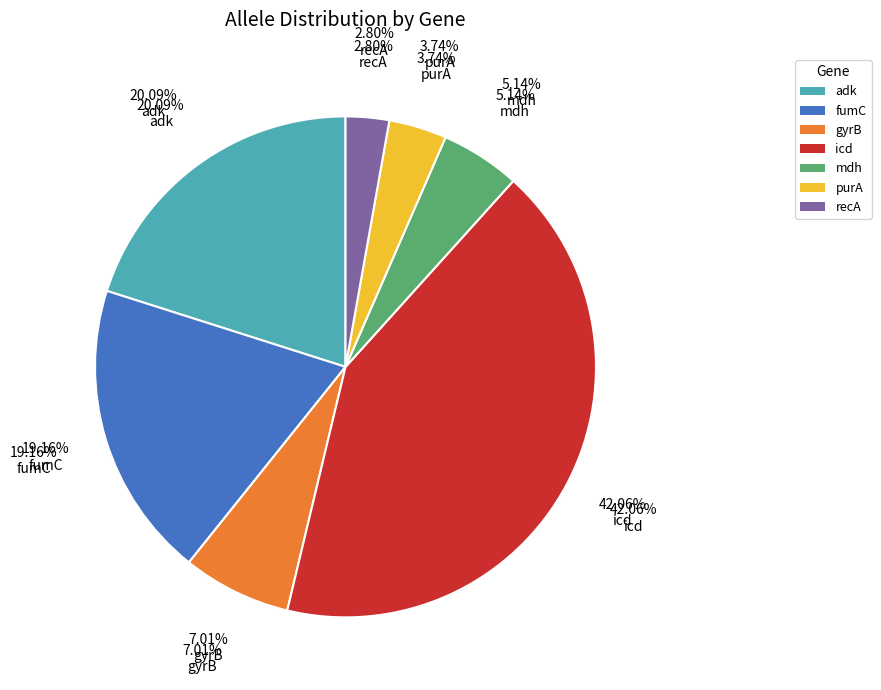

How many segments does this pie chart have?

7